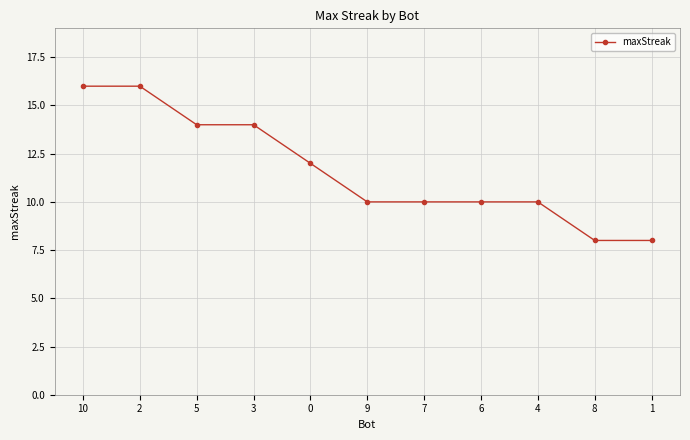

True or false: the data shows 29 at 10.

False